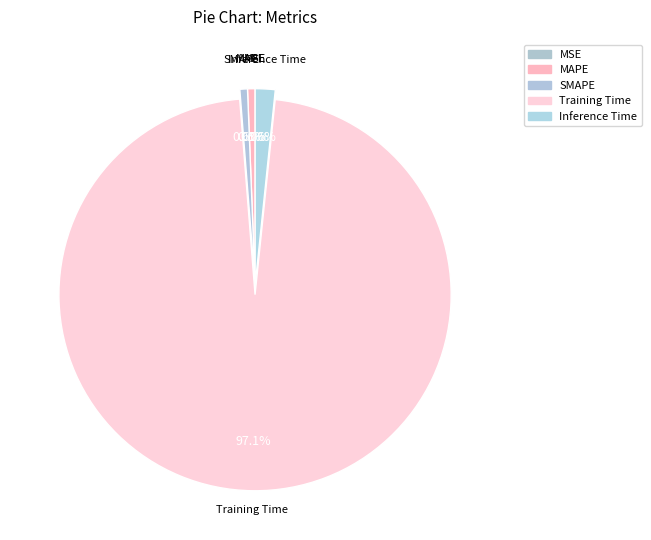

Does SMAPE account for over 50% of the chart?

No